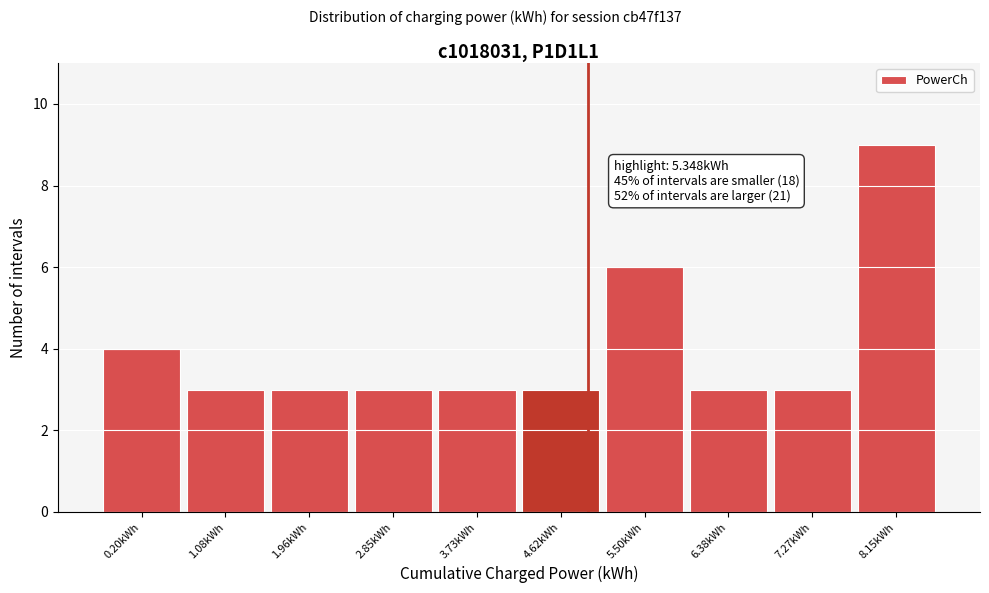

Reading left to right, list all the values displayed in this chart.

4	3	3	3	3	3	6	3	3	9